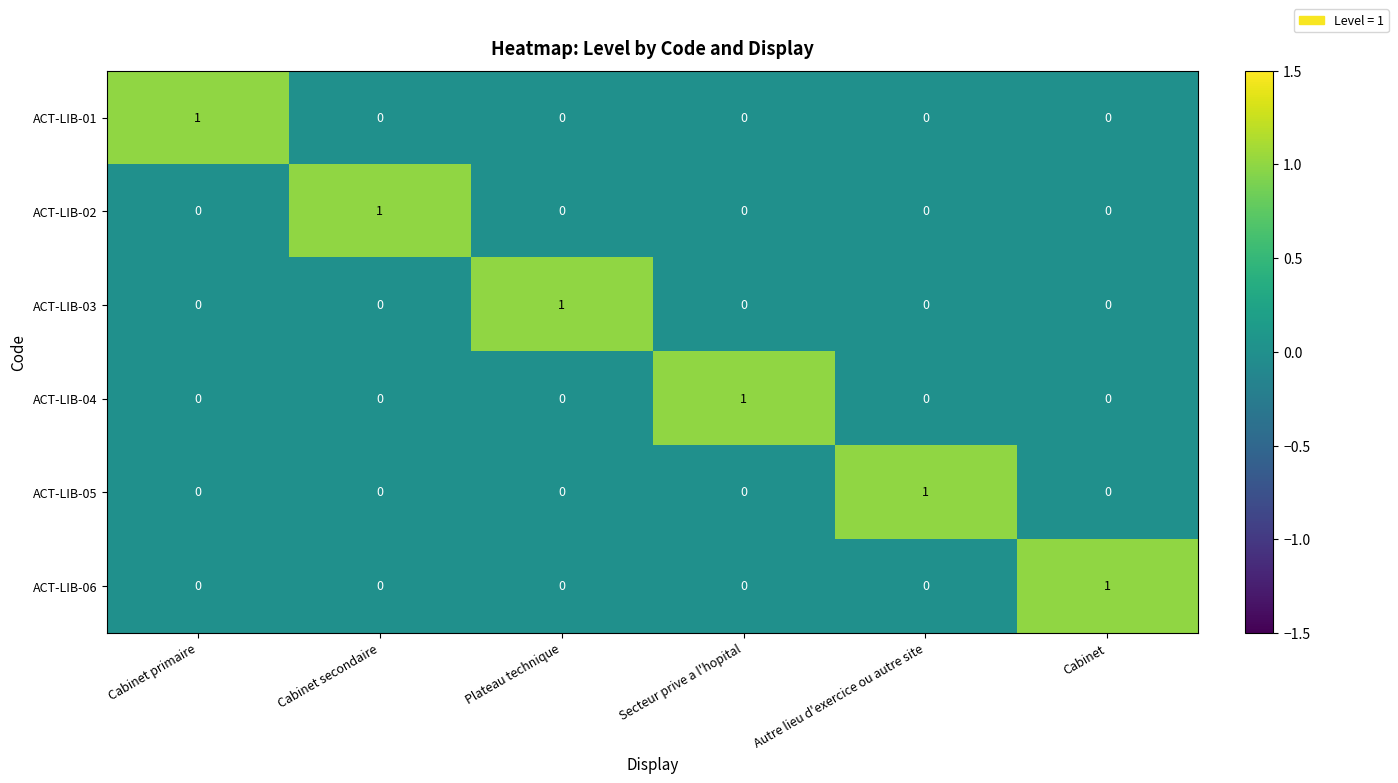

At how many categories does at least one series exceed 0?

6